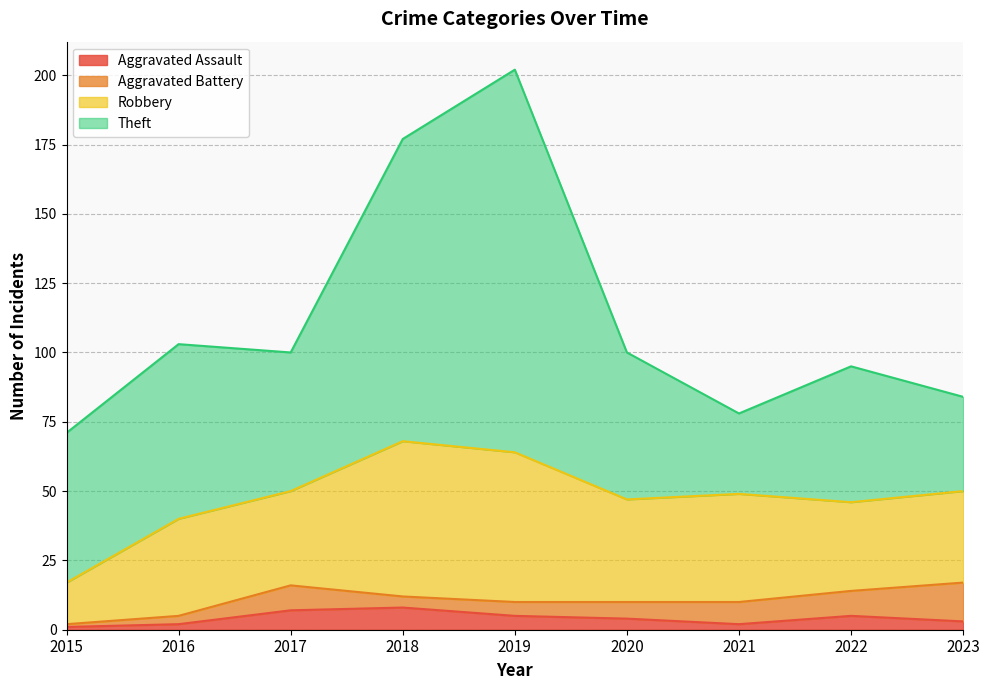

What are all the series names shown in the legend?

Aggravated Assault, Aggravated Battery, Robbery, Theft